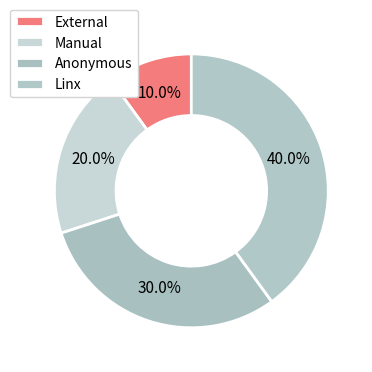

The External slice represents 10% of the pie. True or false?

True